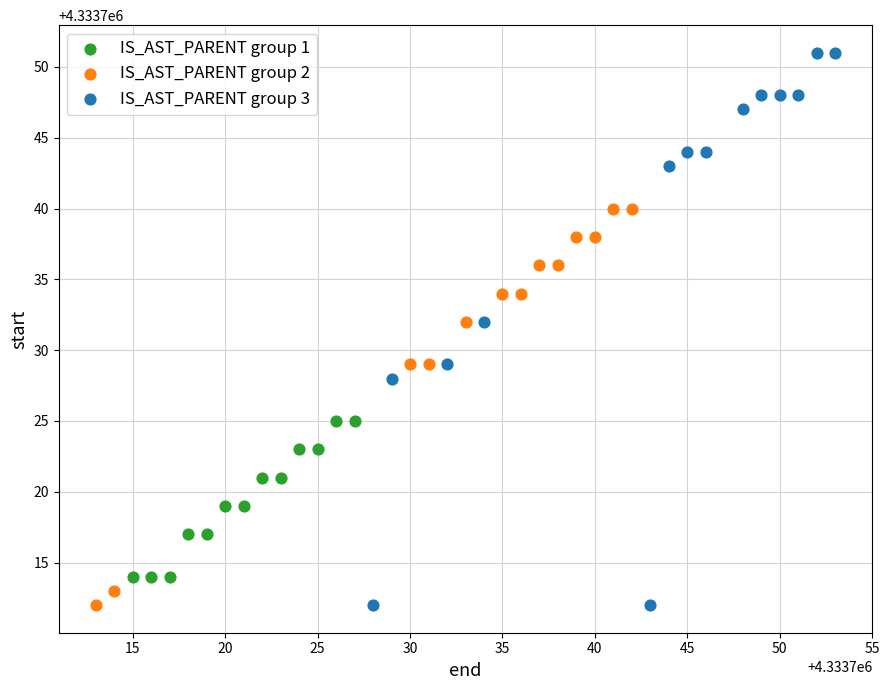

Which series reaches the maximum Y coordinate?

IS_AST_PARENT group 3